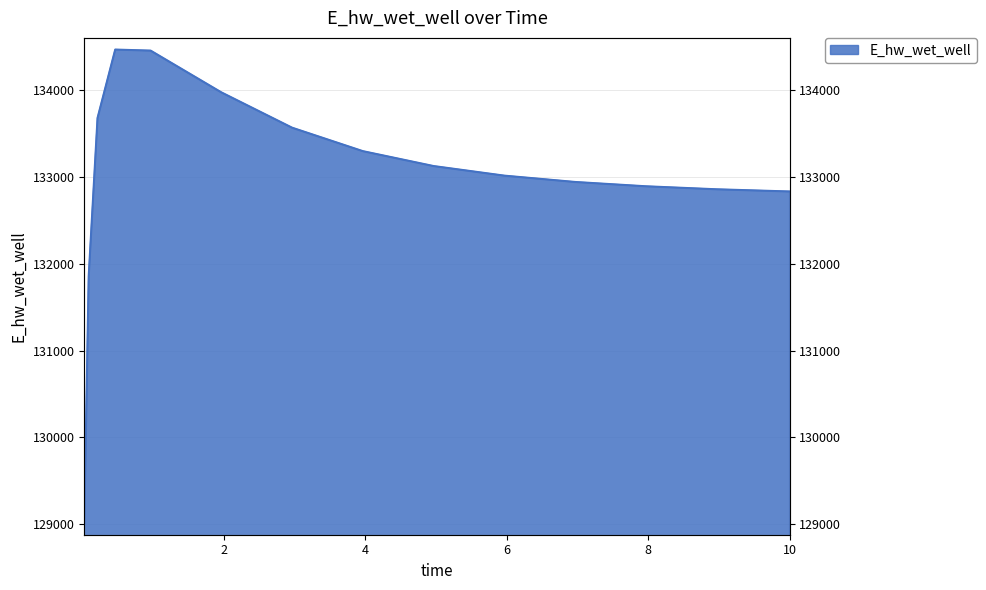

How many data points are above 133013?

8